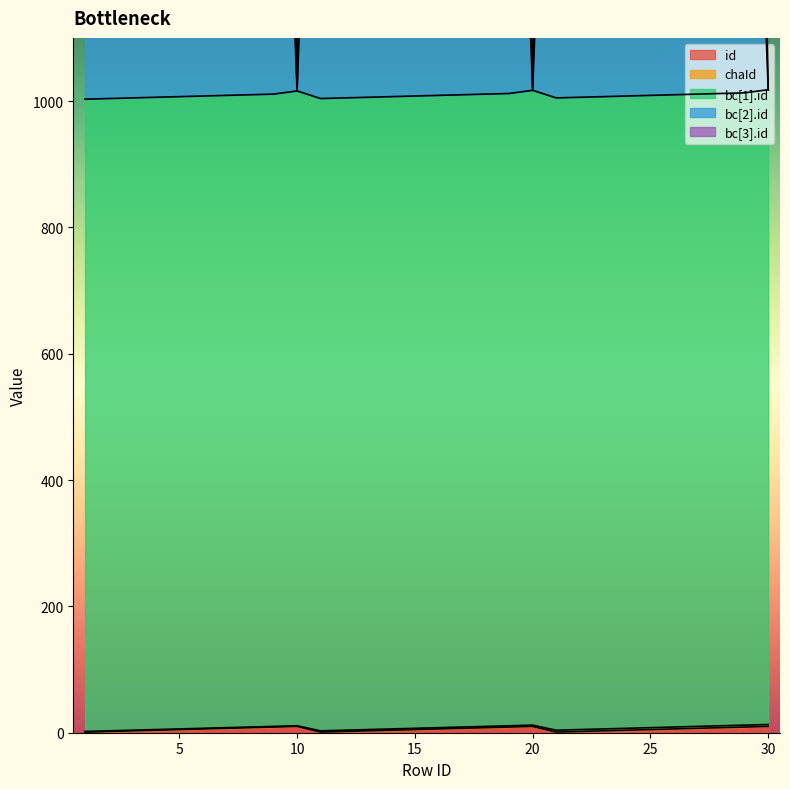

Is the value of bc[1].id at 7 greater than the value of bc[2].id at 29?

Yes